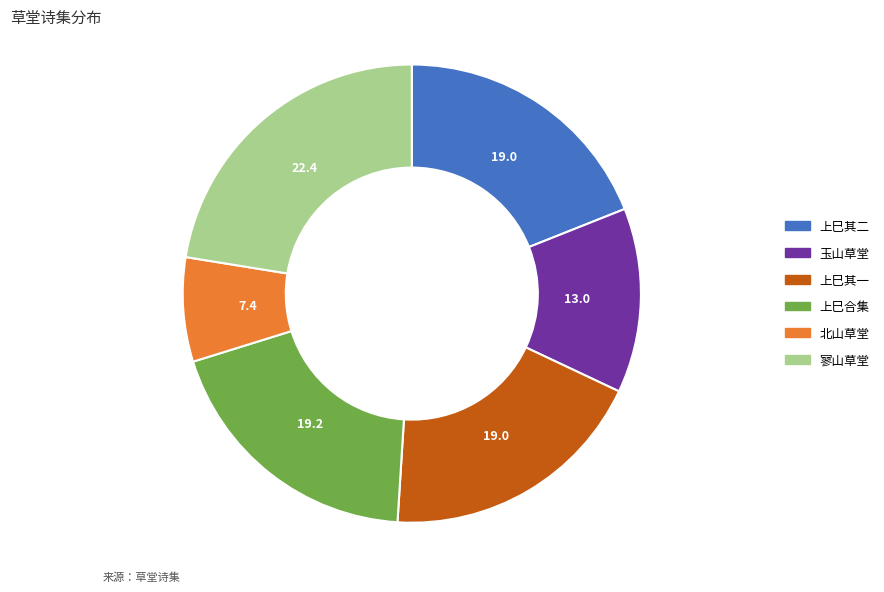

Is there a majority slice in this chart?

No